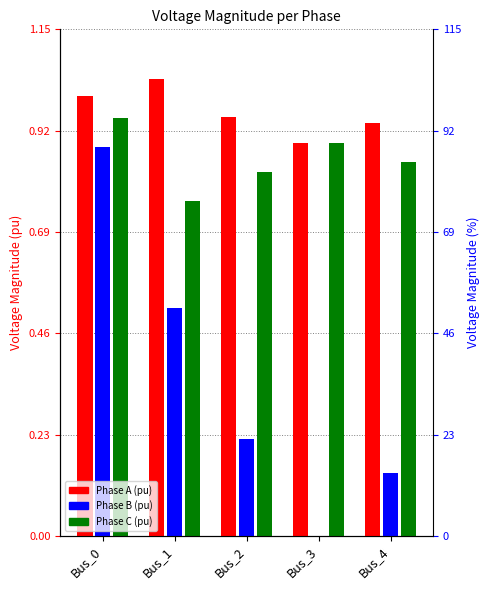

What is the difference between the second highest and second lowest values in the pf_vm_b_pu series?

0.4